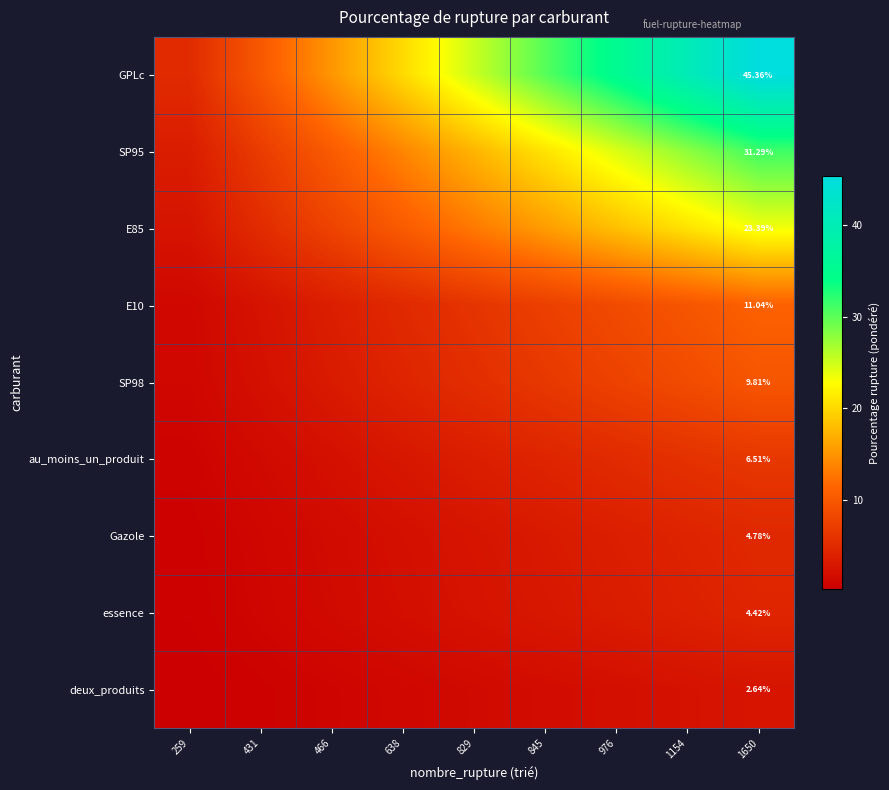

What is the sum of all essence values?

22.1